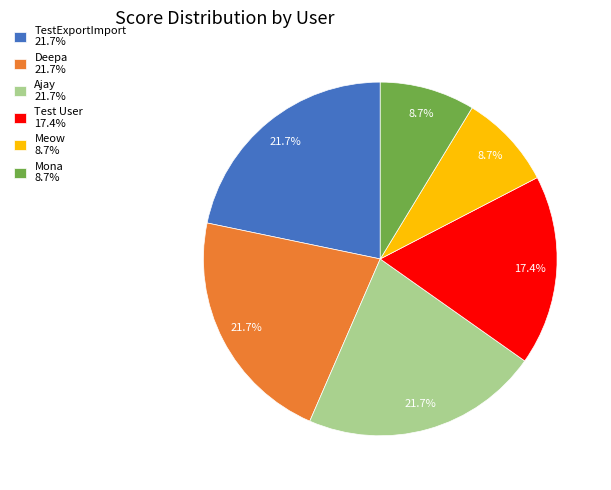

Combined, do TestExportImport 21.7% and Test User 17.4% account for over 50%?

No